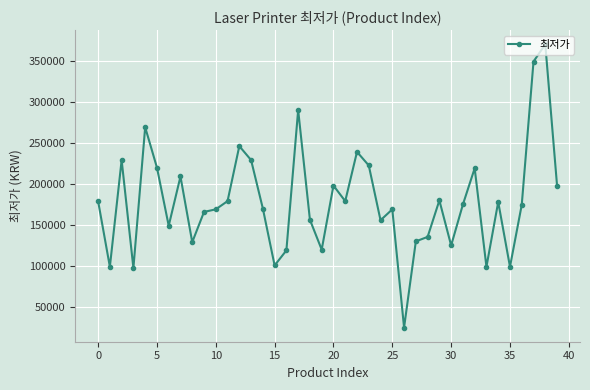

What is the sum of all values?

7144850